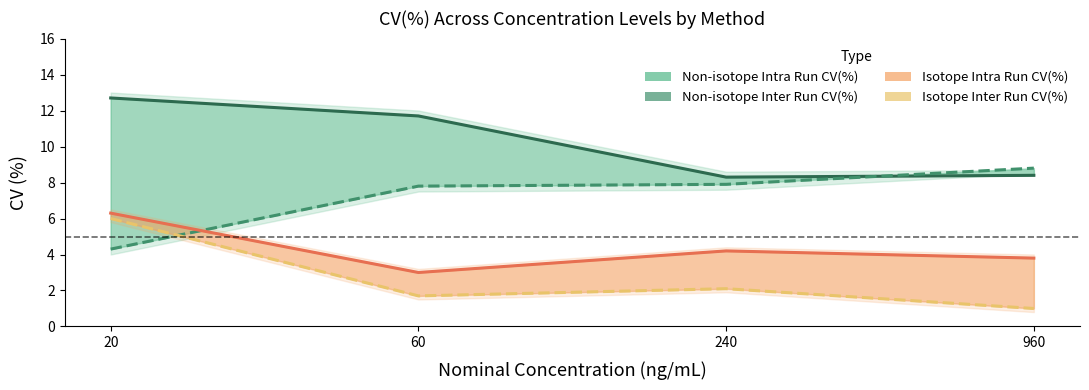

True or false: Non-isotope Inter Run CV(%) has more than 0 points higher than both neighbors.

False